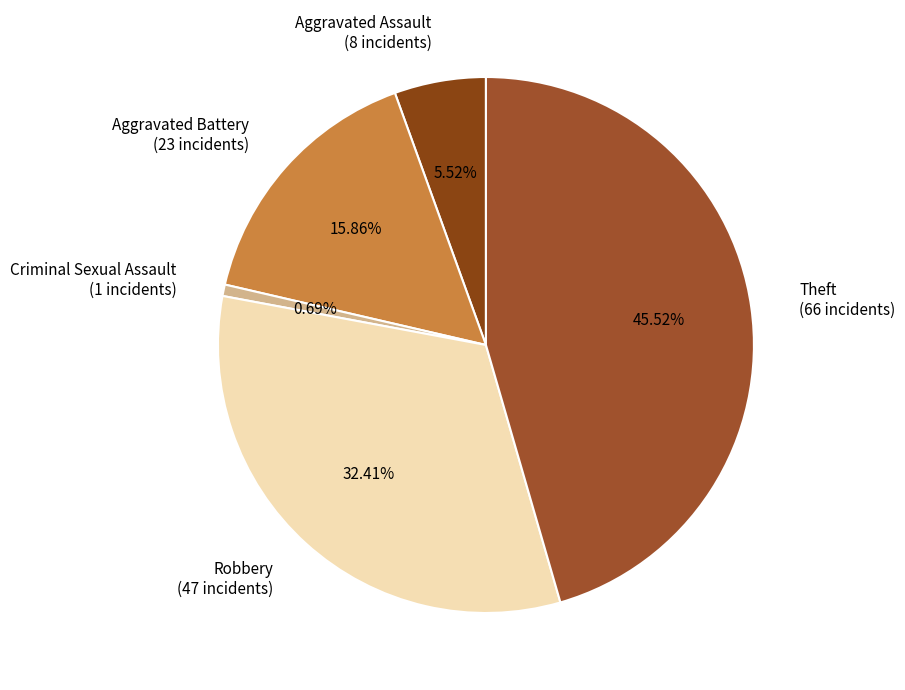

Is there any slice that represents more than half of the pie?

No